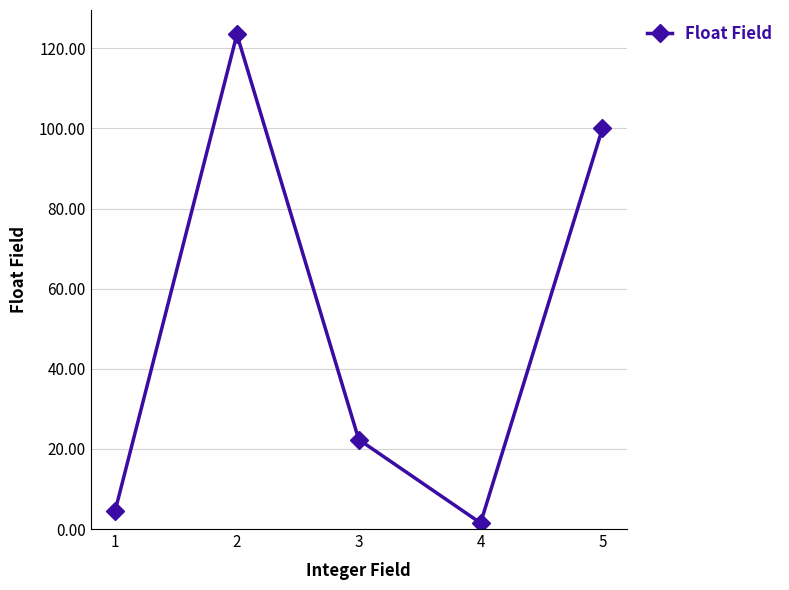

Reading left to right, extract all data points from this chart.

4.5	123.5	22.3	1.5	100.0